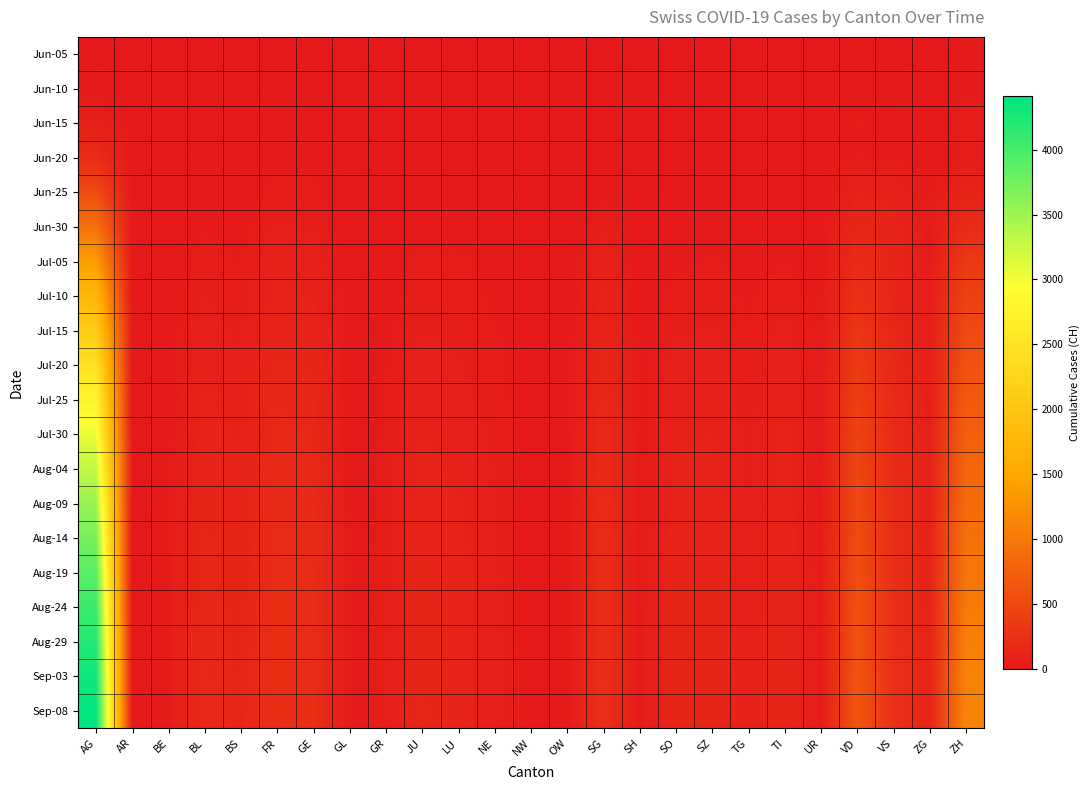

At TG, list the series in order from largest to smallest.

Sep-08, Sep-03, Aug-29, Aug-24, Aug-19, Aug-14, Aug-09, Aug-04, Jul-30, Jul-25, Jul-20, Jul-15, Jul-10, Jul-05, Jun-30, Jun-25, Jun-10, Jun-15, Jun-20, Jun-05